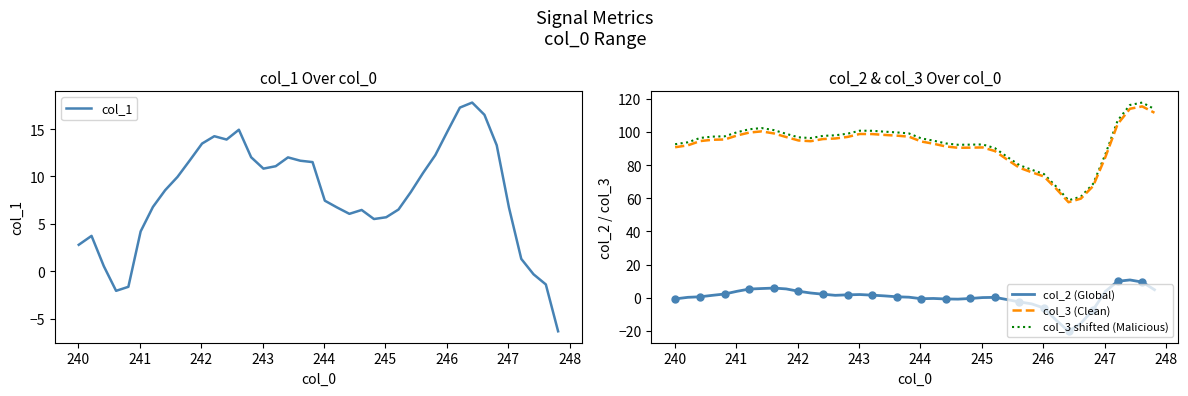

Which series has the largest range (max minus min)?

col_3 shifted (Malicious)